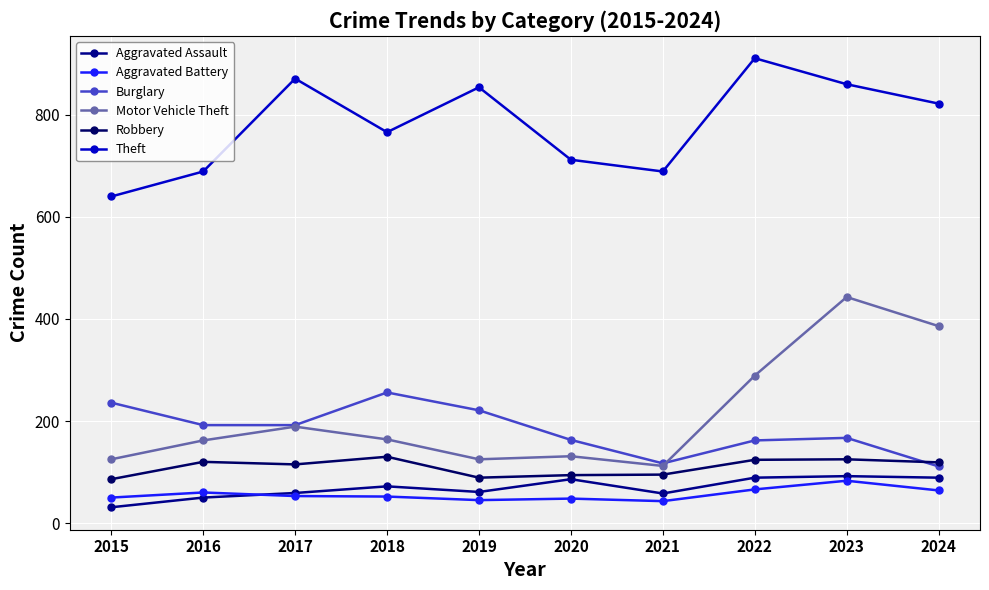

At which category does Aggravated Battery reach its first local peak?

2016